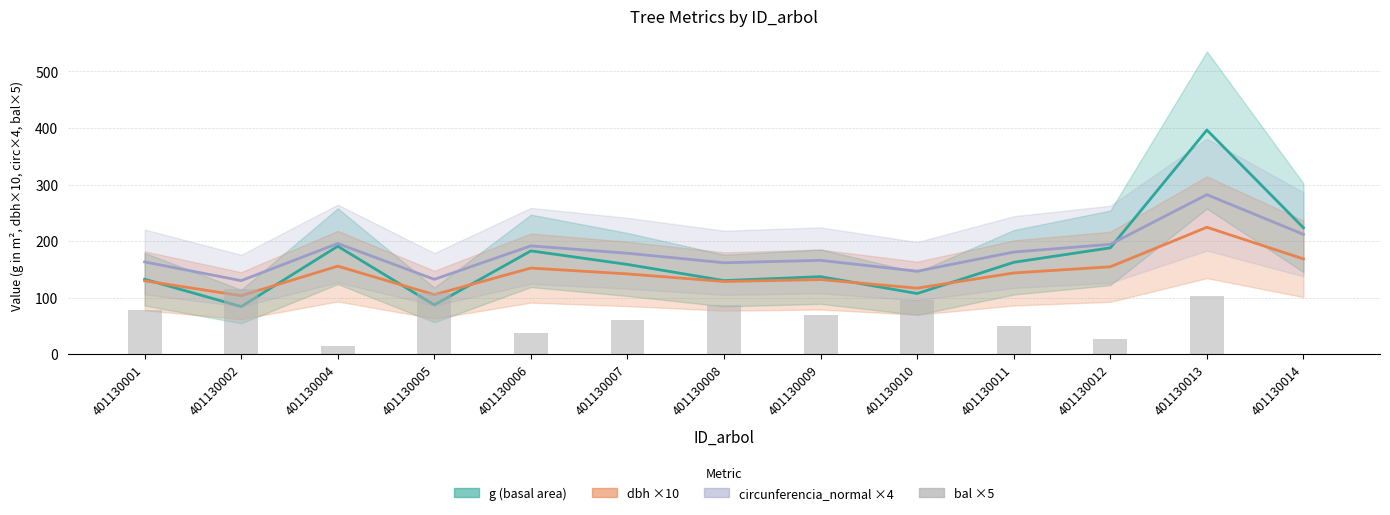

Reading left to right, list all the values displayed in this chart.

79.3	114.8	14.2	109.2	38.4	60.4	87.8	70.5	96.1	50.0	26.4	102.9	0.0